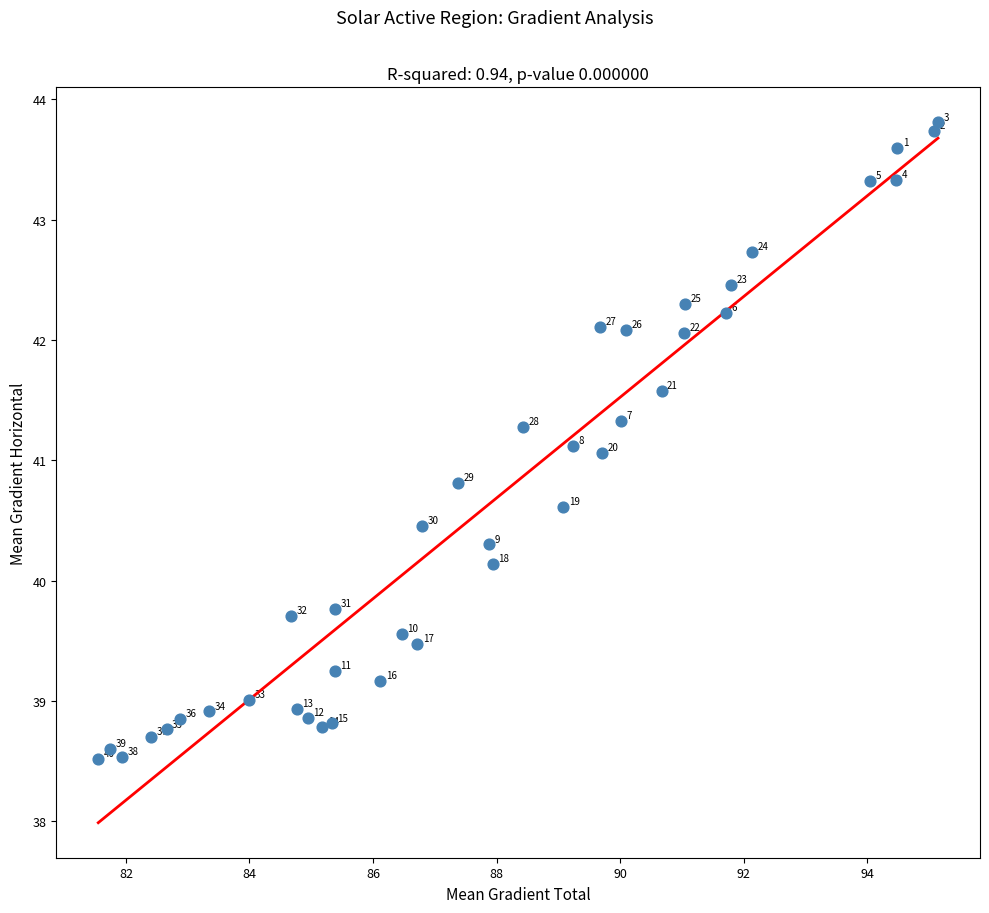

What Y value in the scatter plot is closest to 41?

41.1